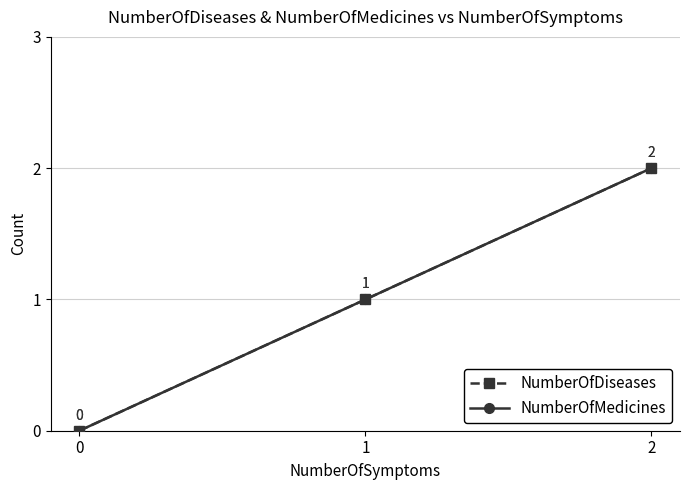

Is this an area chart (filled region under the line)?

No